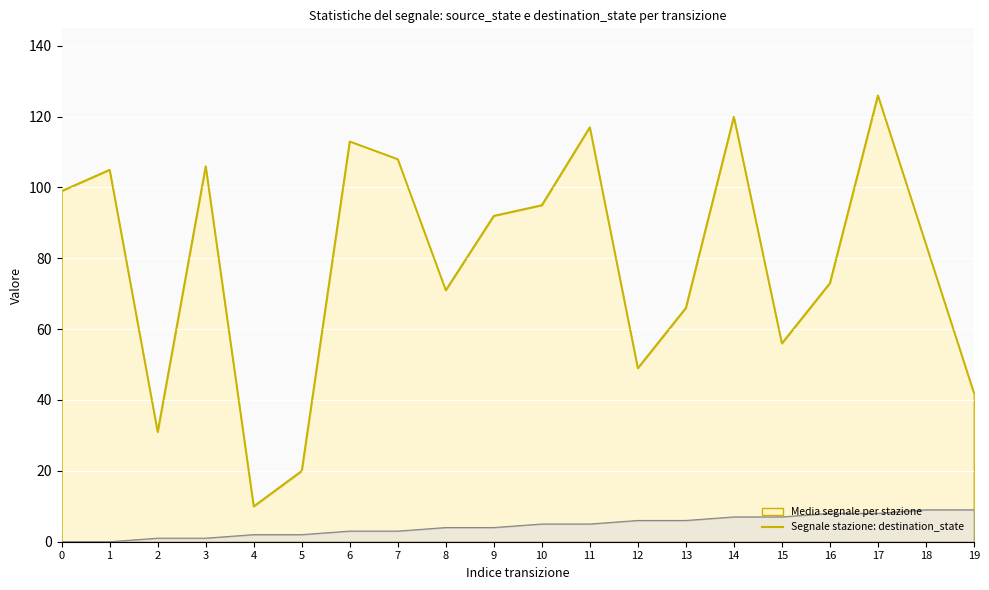

Which series has the largest total across all categories?

Segnale stazione: destination_state